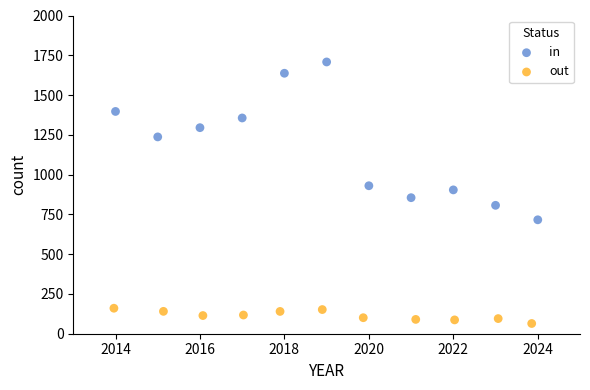

Which series has the largest Y range (max minus min)?

in